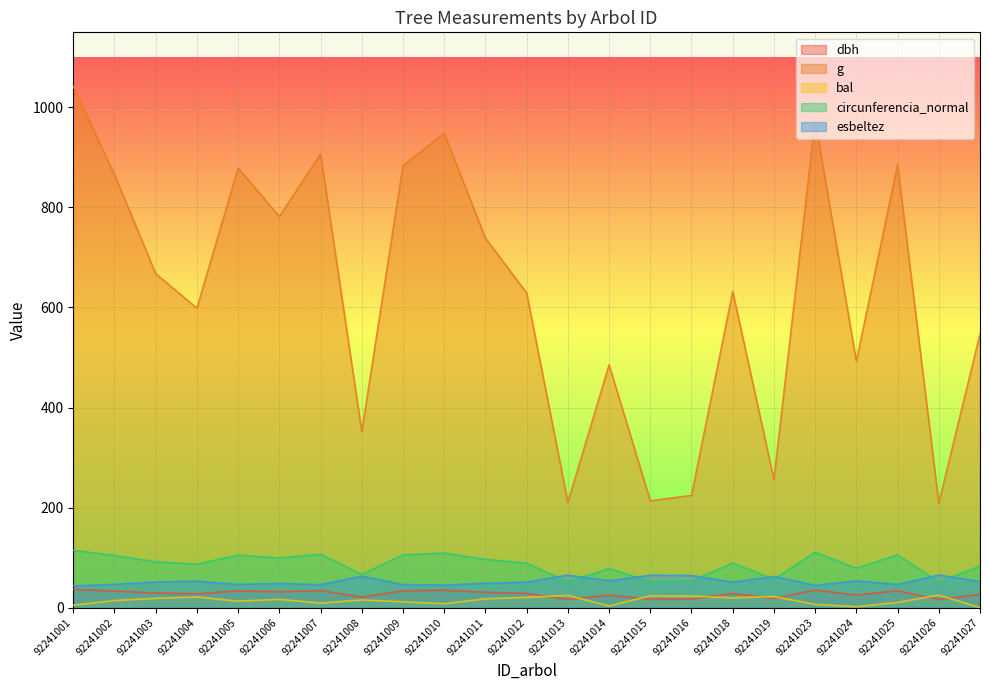

How many data points does each series have?

23